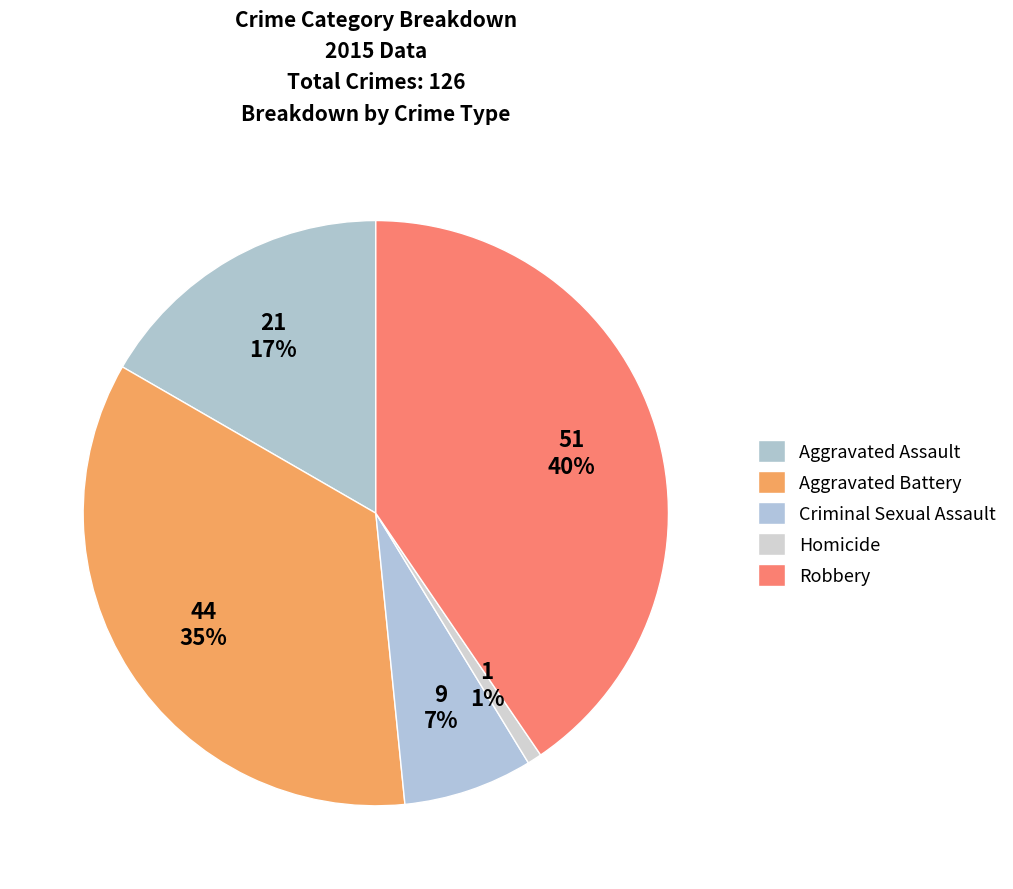

How many segments does this pie chart have?

5